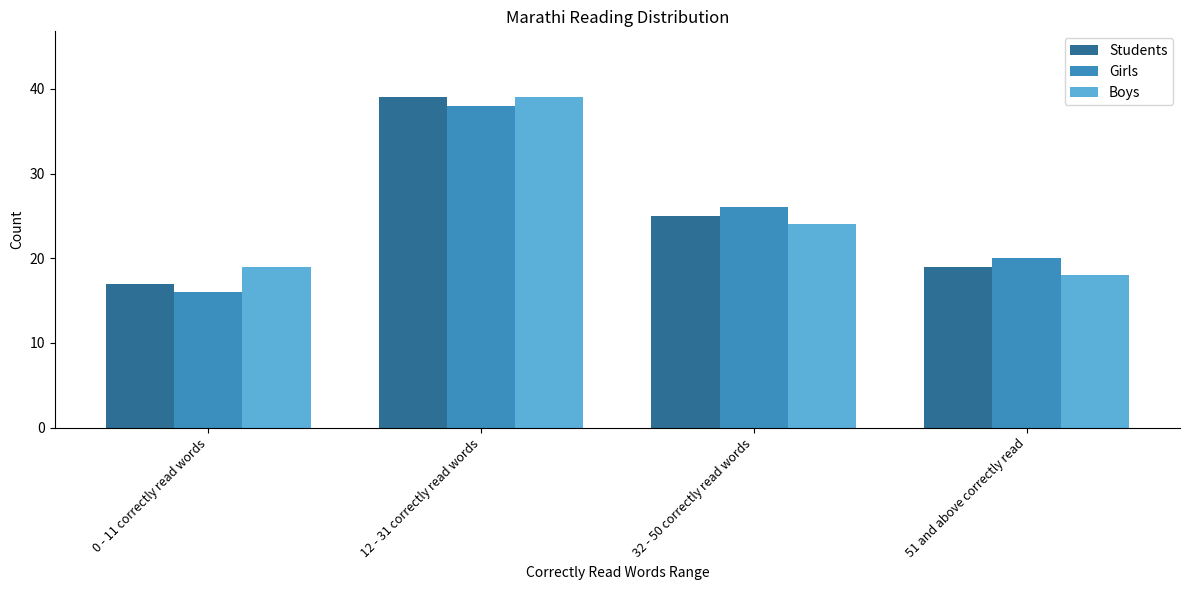

How many values in the Boys series are below 24?

2